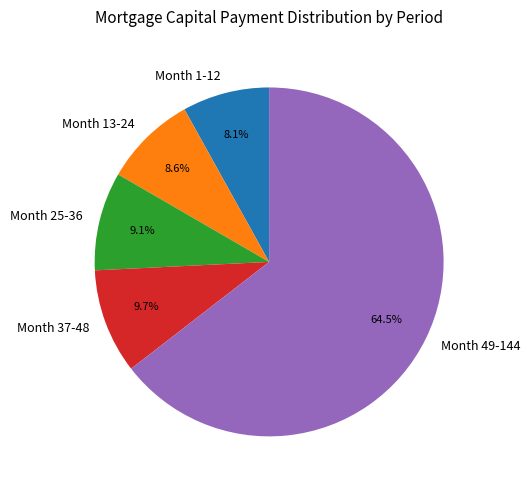

Which slice is the largest?

Month 49-144